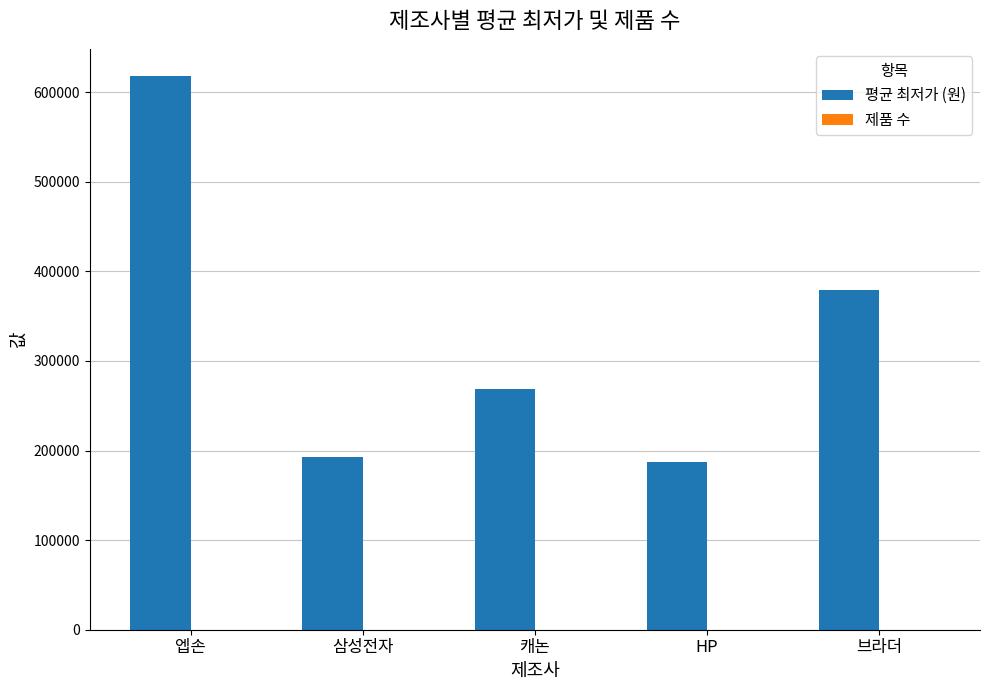

How many groups of bars are there?

5